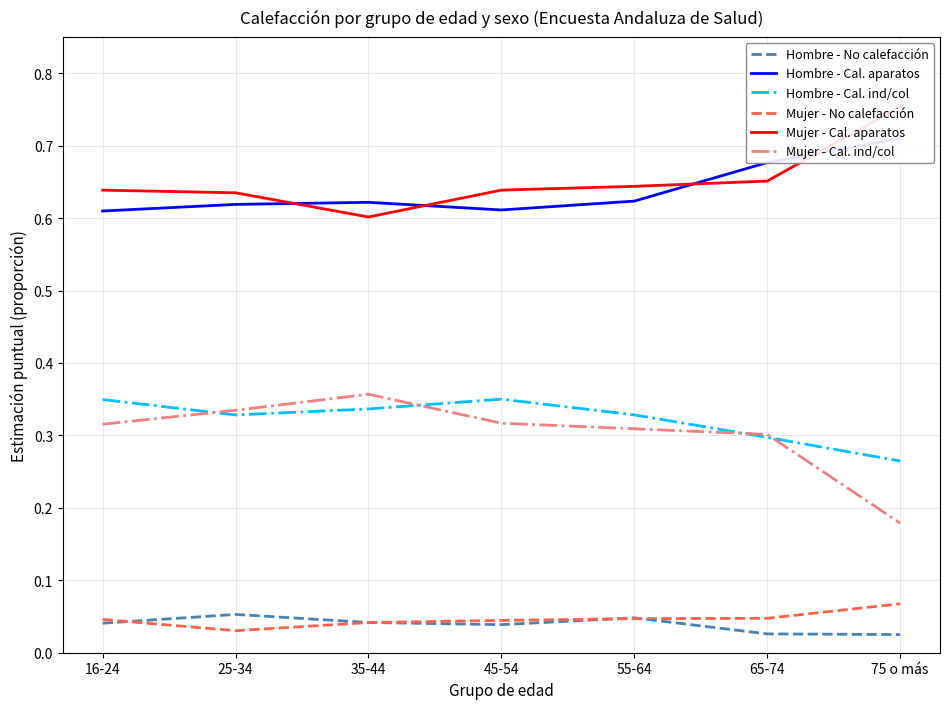

What is the sum of the Hombre - Cal. ind/col values at 25-34 and 45-54?

0.7